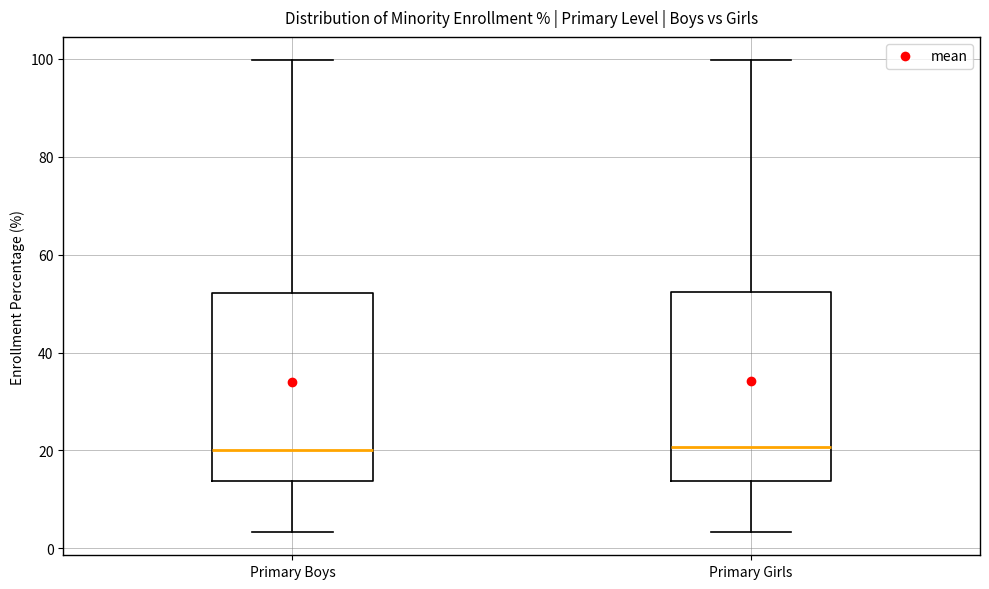

Reading left to right, read every box against the y-axis: the position of its median line, the range the box covers, and the ends of its whiskers. The values are not printed on the chart, so give them approximately, as read against the axis.

Primary Boys: median 20, box 14 to 52, whiskers 4 to 100
Primary Girls: median 20, box 14 to 52, whiskers 4 to 100